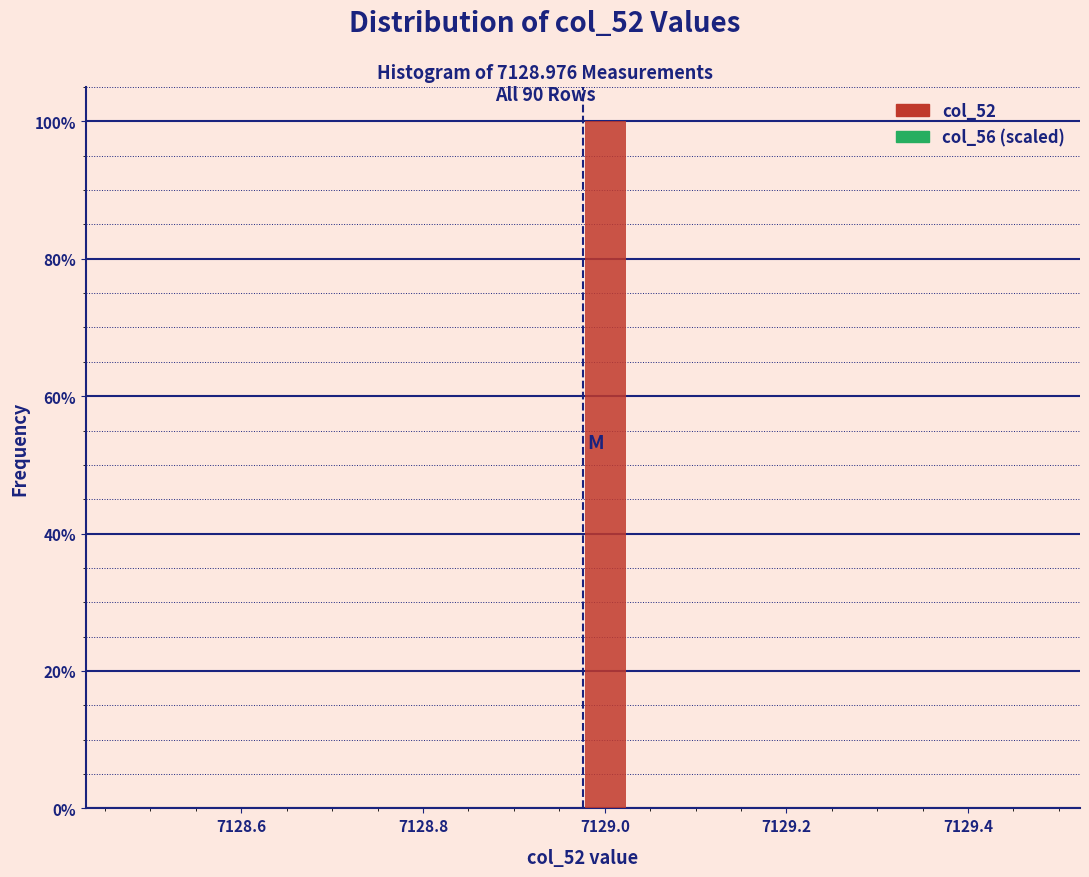

Read against the x-axis, roughly where is the centre of the tallest bar?

7129.00